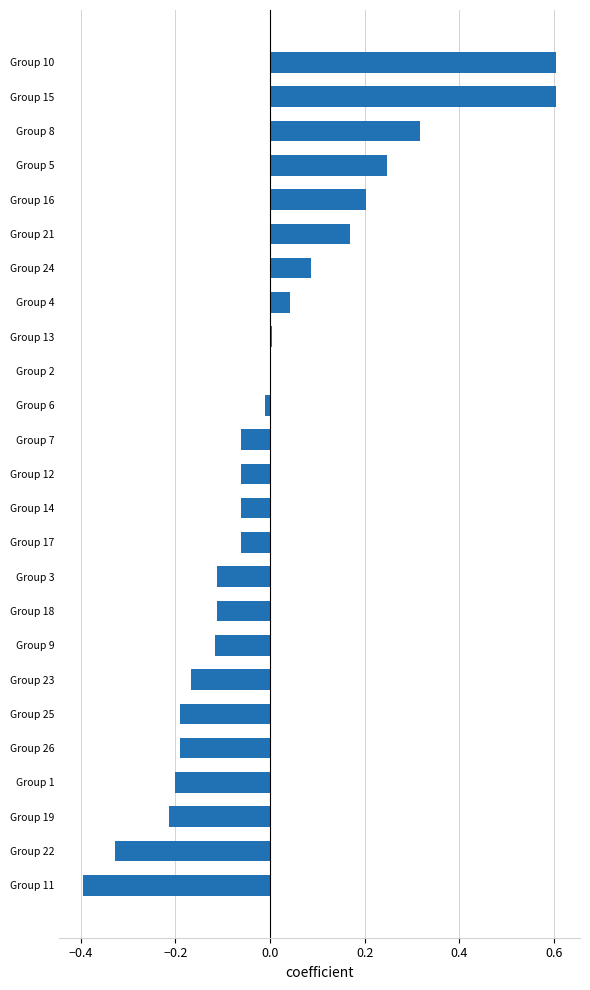

What is the greatest value displayed?

0.6